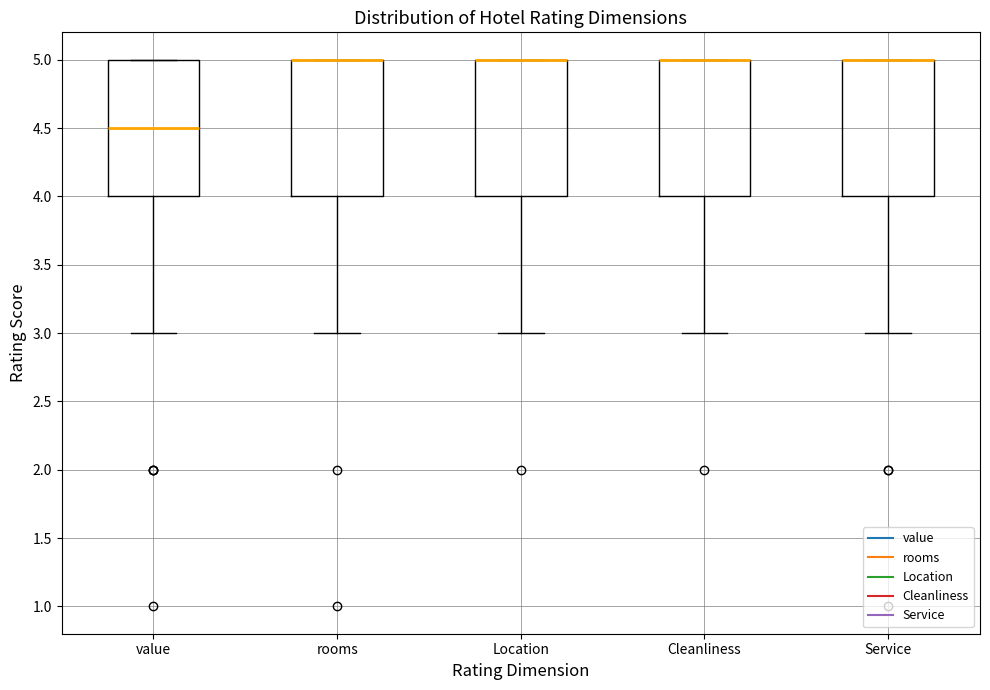

Reading left to right, transcribe this box plot: for each box, give where its median line is, the range the box spans, and where its two whiskers end, as read against the y-axis. The values are not printed on the chart, so give them approximately, as read against the axis.

value: median 4.5, box 4.0 to 5.0, whiskers 3.0 to 5.0
rooms: median 5.0 (drawn on the box's upper edge), box 4.0 to 5.0, whiskers 3.0 to 5.0
Location: median 5.0 (drawn on the box's upper edge), box 4.0 to 5.0, whiskers 3.0 to 5.0
Cleanliness: median 5.0 (drawn on the box's upper edge), box 4.0 to 5.0, whiskers 3.0 to 5.0
Service: median 5.0 (drawn on the box's upper edge), box 4.0 to 5.0, whiskers 3.0 to 5.0